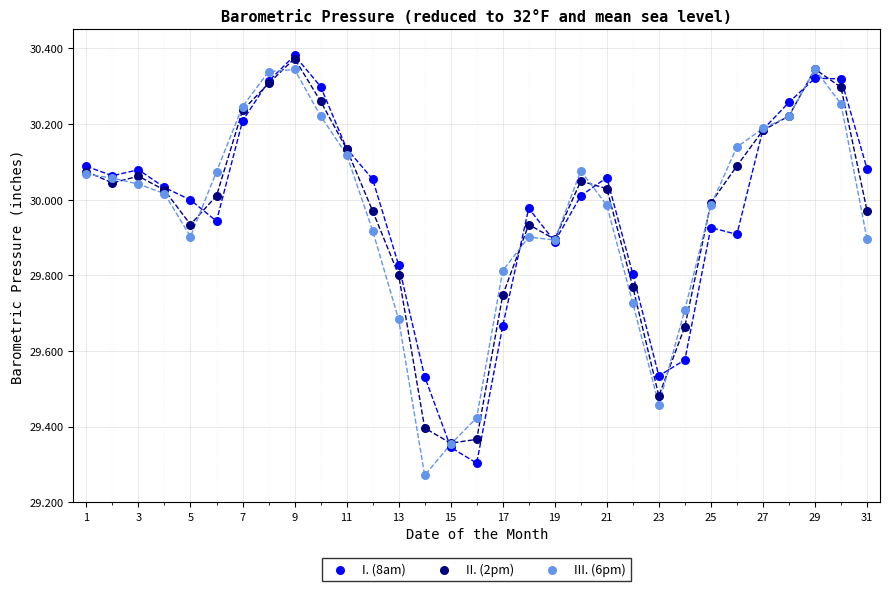

What are all the series names shown in the legend?

I. (8am), II. (2pm), III. (6pm)